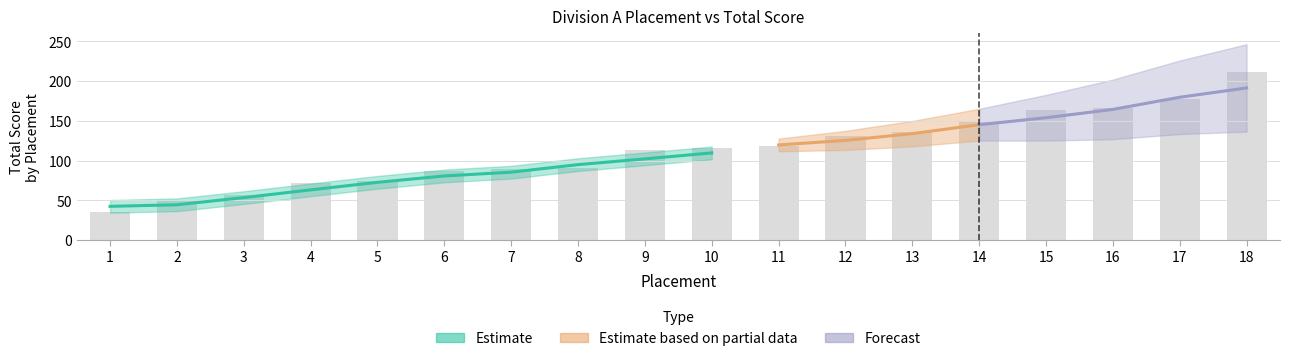

Count the number of categories in the chart.

18